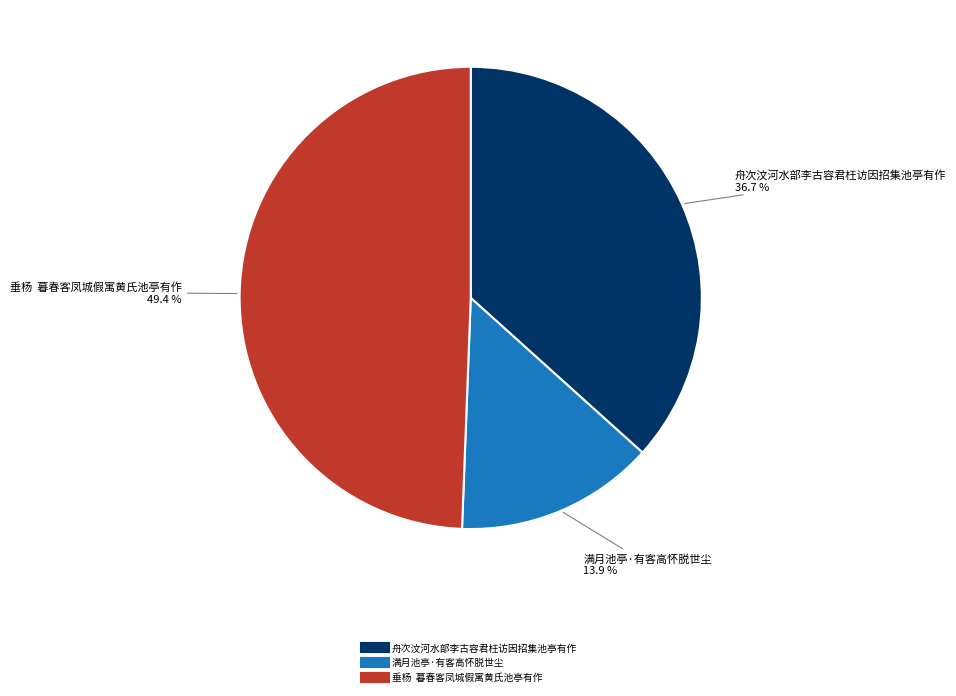

How many segments does this pie chart have?

3